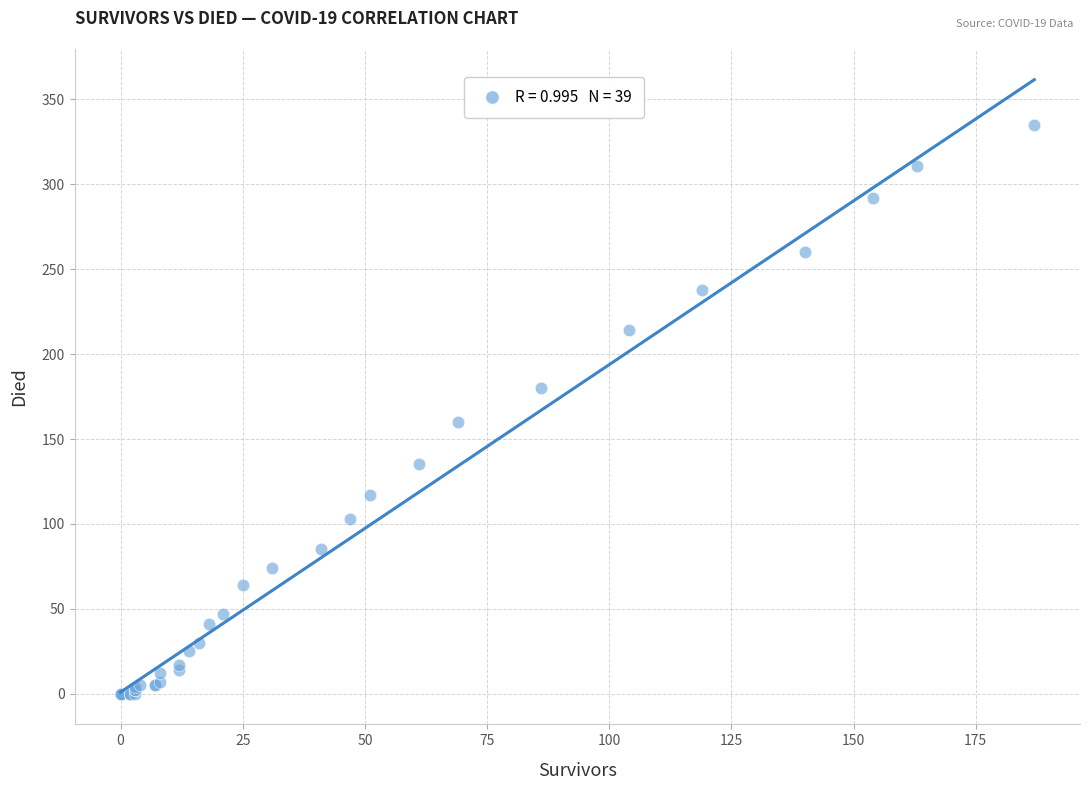

What Y value in the scatter plot is closest to 167?

160